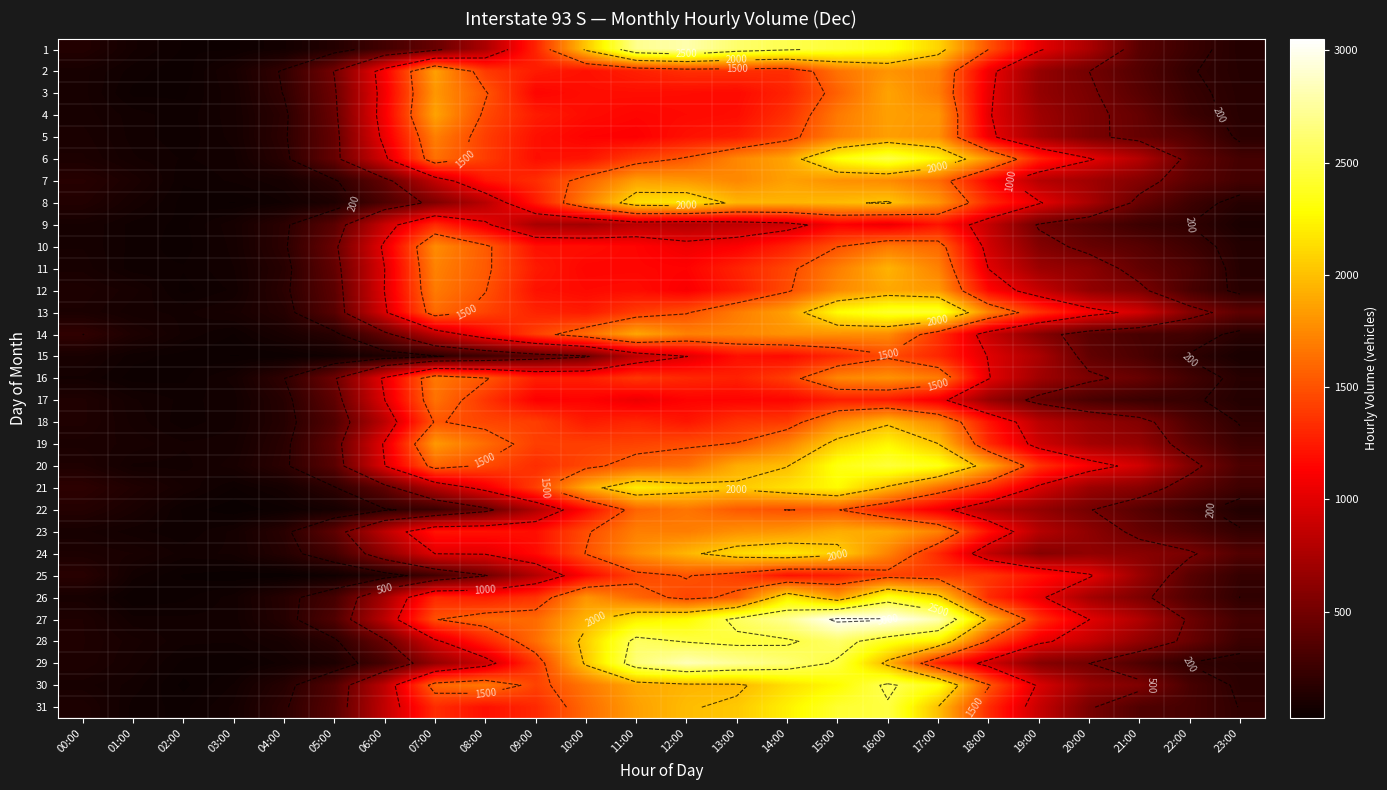

At how many categories does at least one series exceed 2720?

6